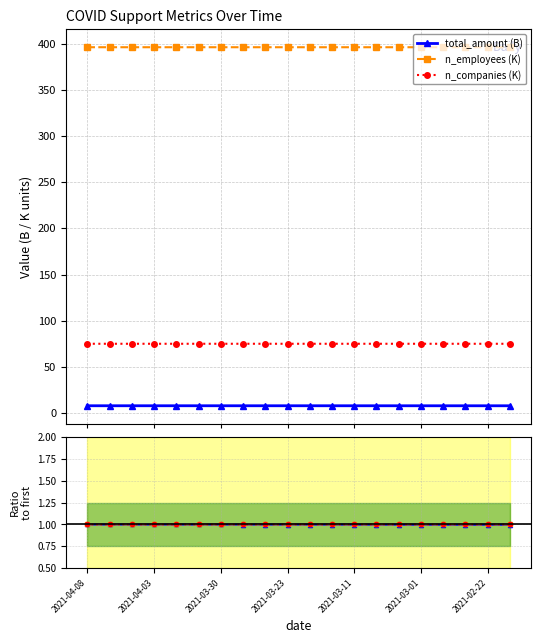

What is the highest value of the n_companies (K) series?

75.1